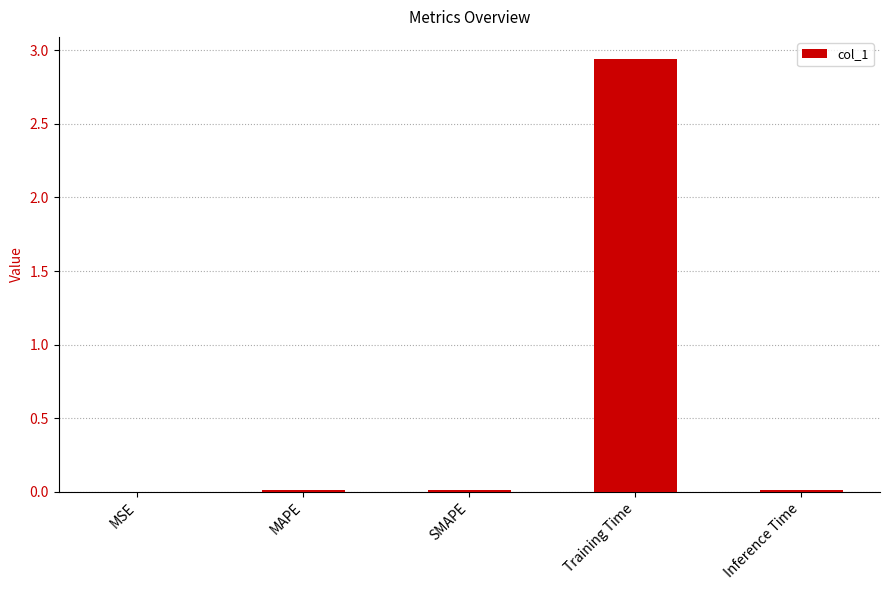

How many data points does each series have?

5